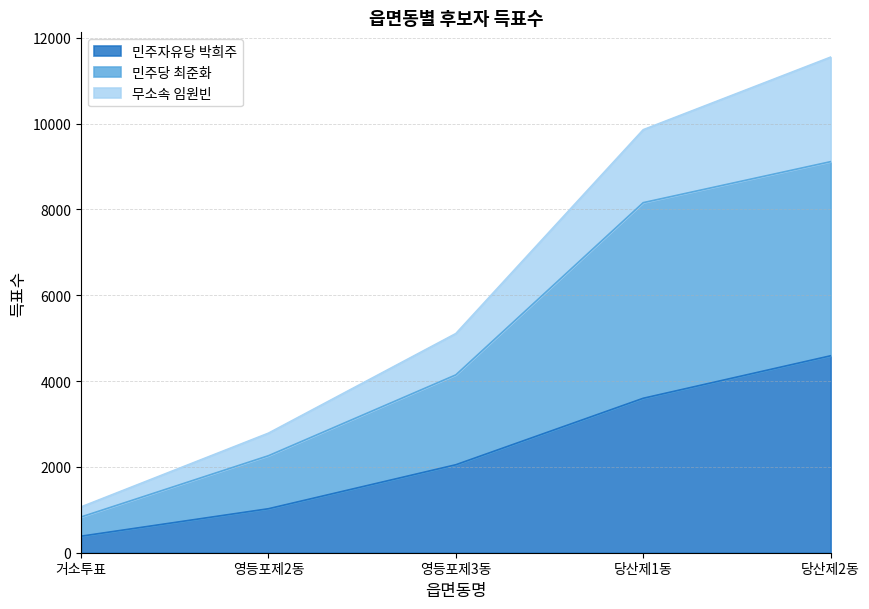

True or false: 민주자유당 박희주 and 무소속 임원빈 cross at least once.

False